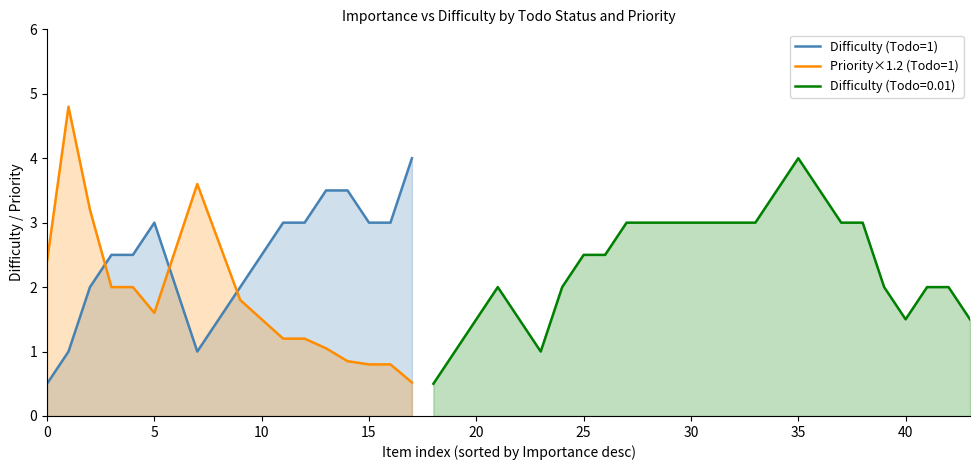

True or false: Difficulty (Todo=1) has a value of 2.5 at 10.

True